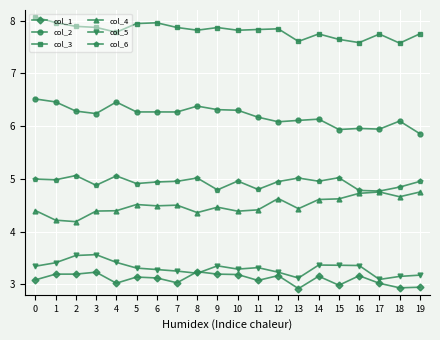

True or false: col_1 and col_4 intersect in this chart.

False